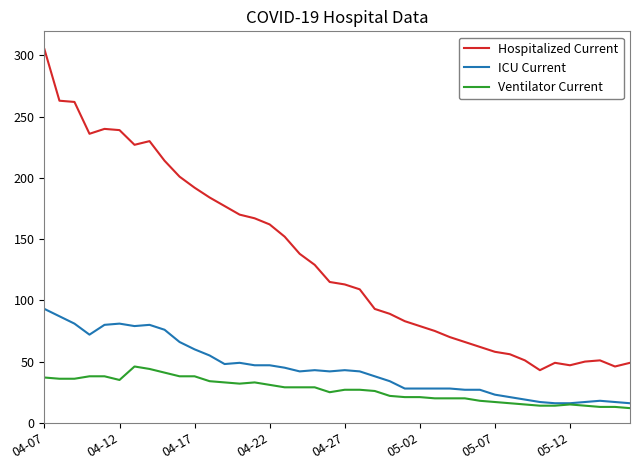

List the series in order of their peak value, lowest first.

Ventilator Current, ICU Current, Hospitalized Current